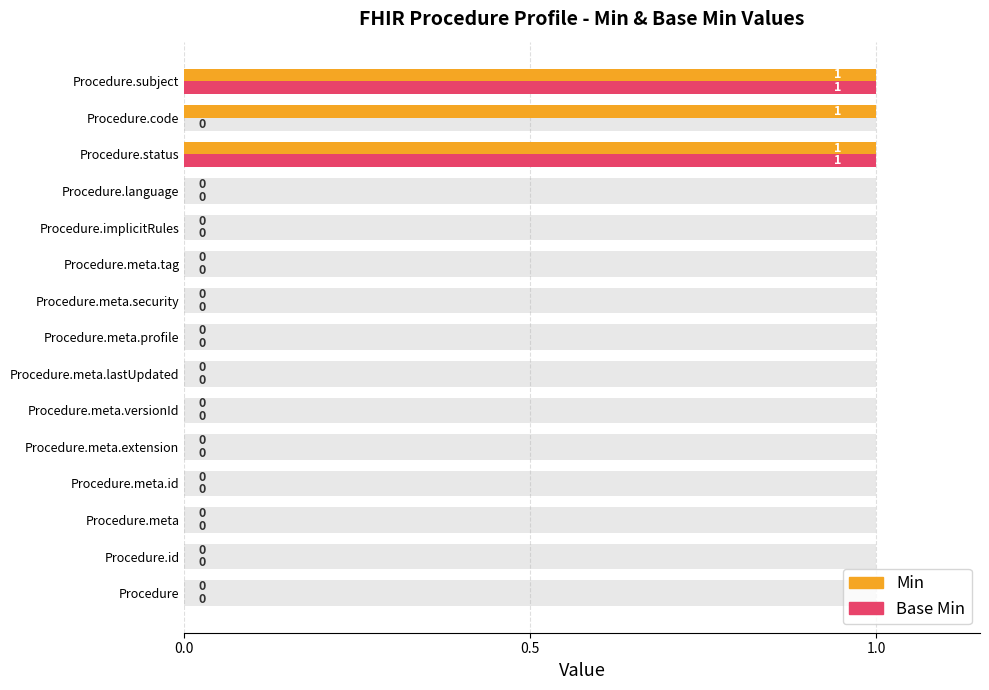

How many data points in Min are above 0?

3